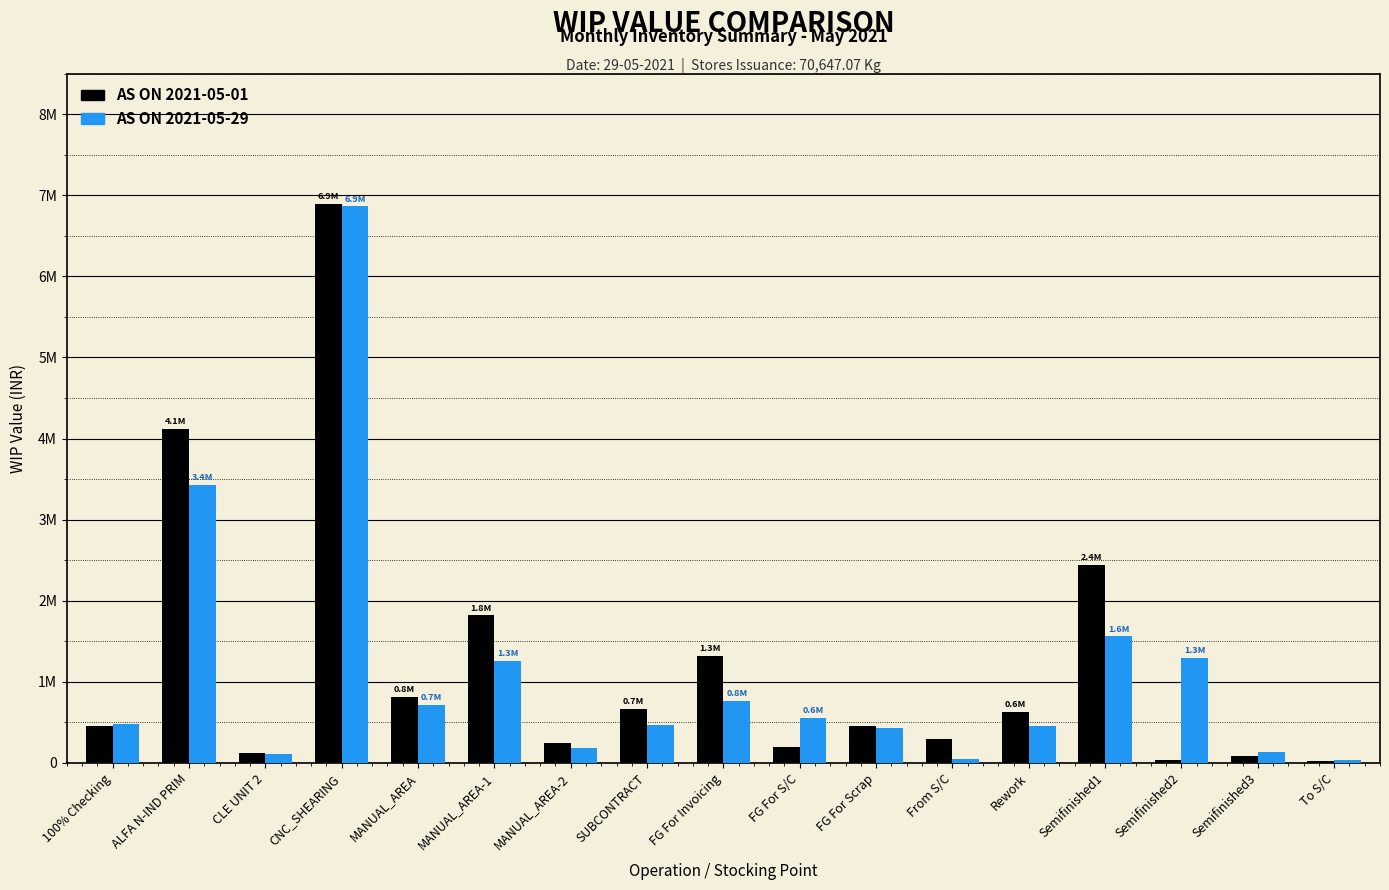

What is the total value across all series at From S/C?

343048.8